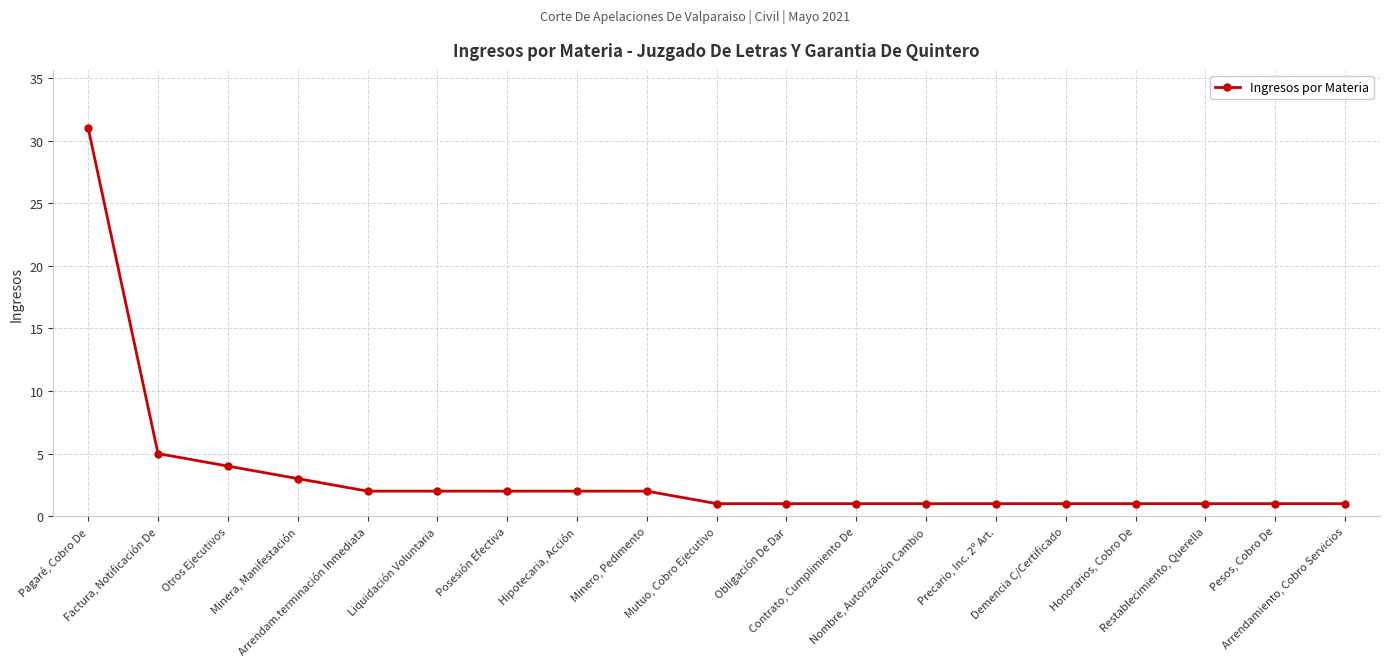

The chart shows a value of 1 at Precario, Inc. 2º Art.. True or false?

True